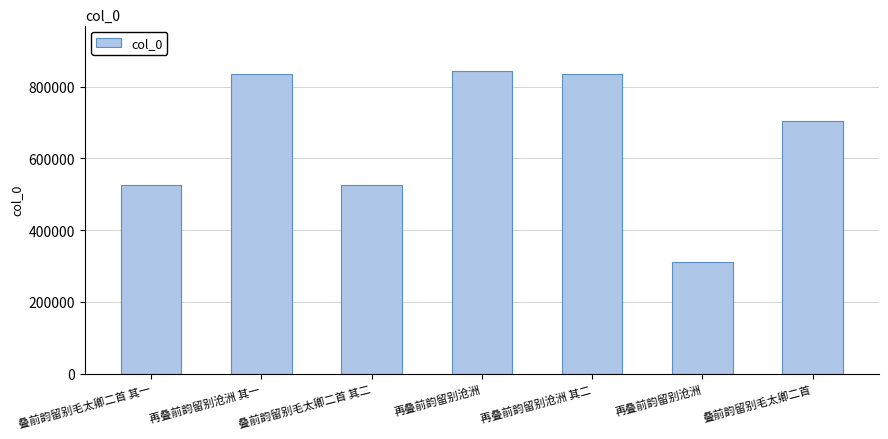

How many data points are less than 704265?

3